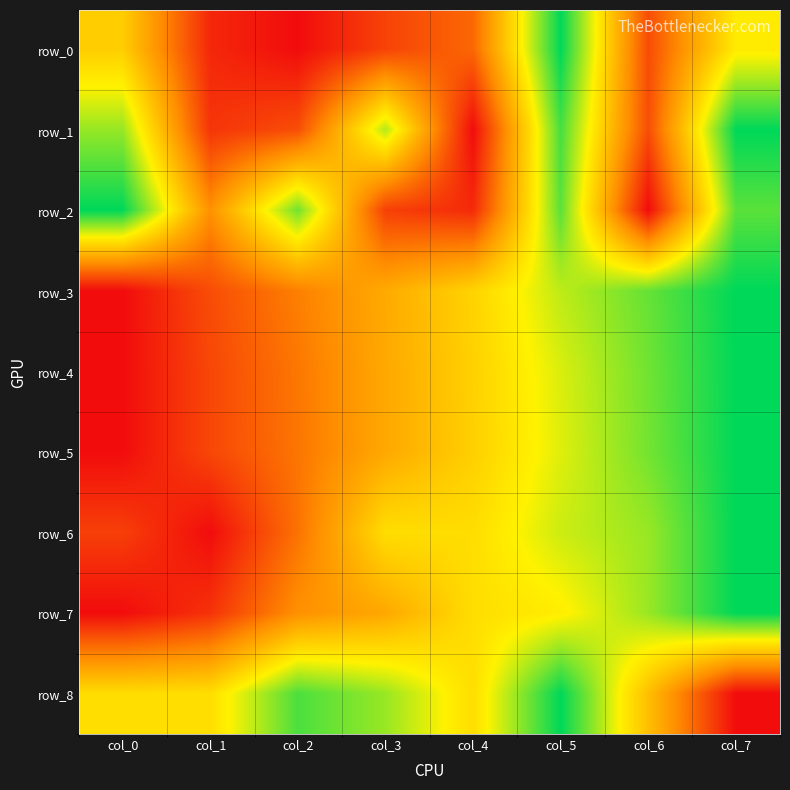

Which series has the largest total across all categories?

row_8